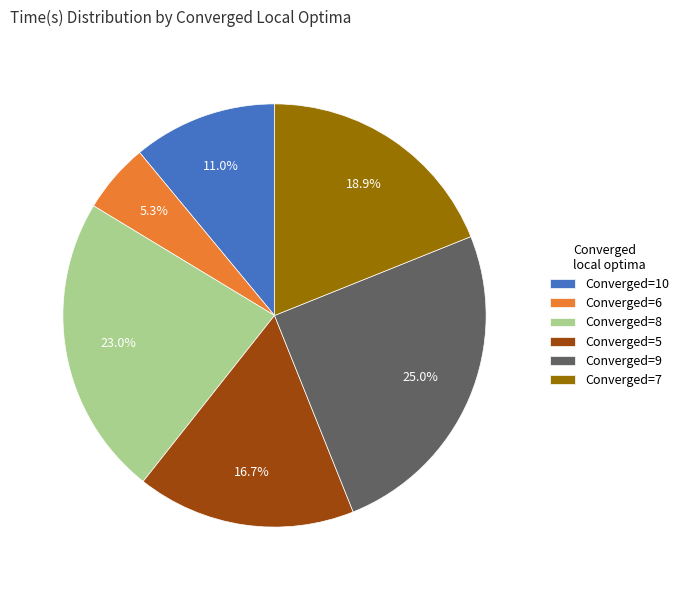

To the nearest percent, what is the average slice percentage?

17%